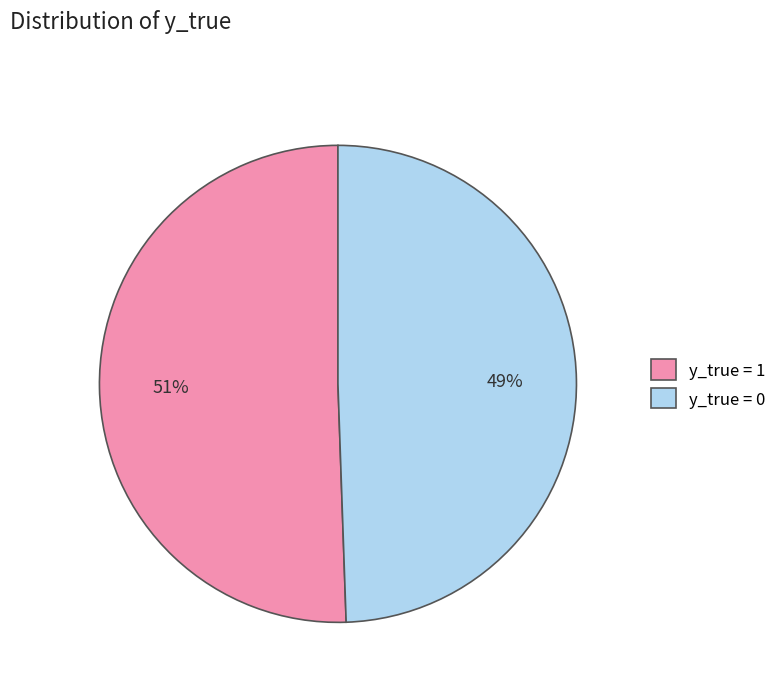

Do y_true = 0 and y_true = 1 together represent more than half of the pie?

Yes